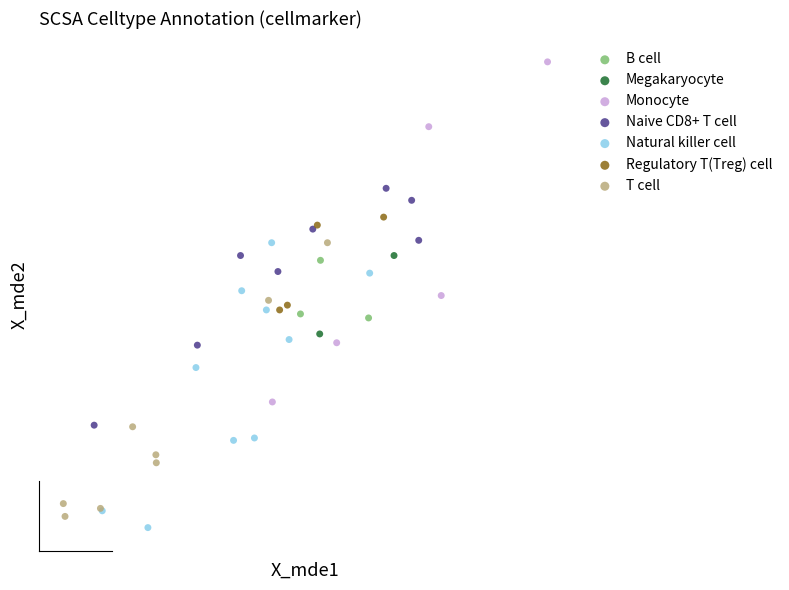

Which series has the widest spread of Y values?

Monocyte